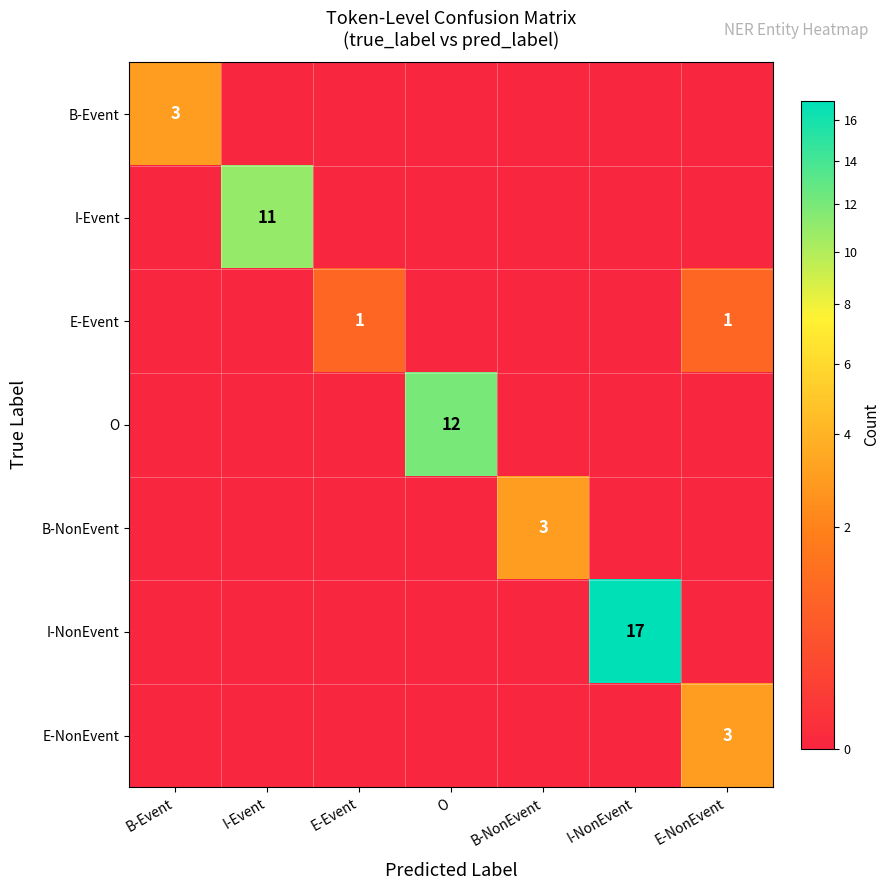

True or false: B-Event has a value of 1 at B-NonEvent.

False